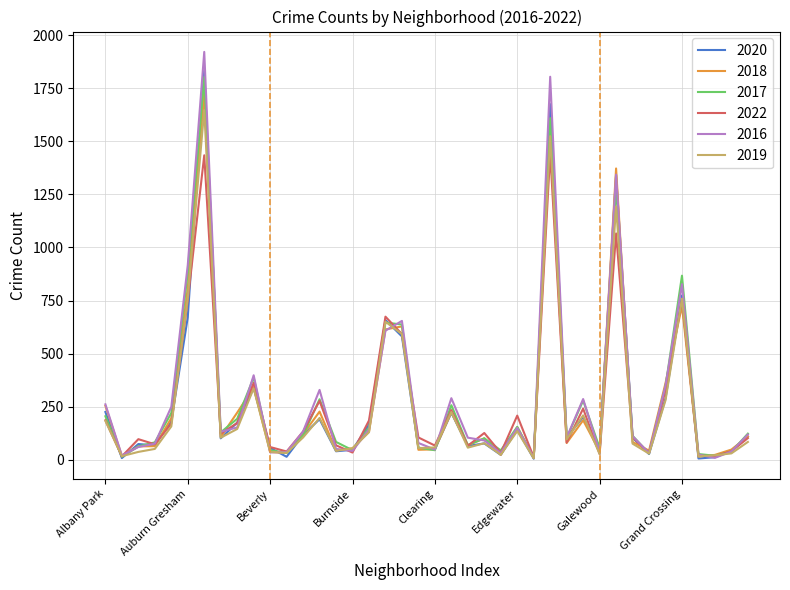

How many interior local valleys does the 2017 series have?

12